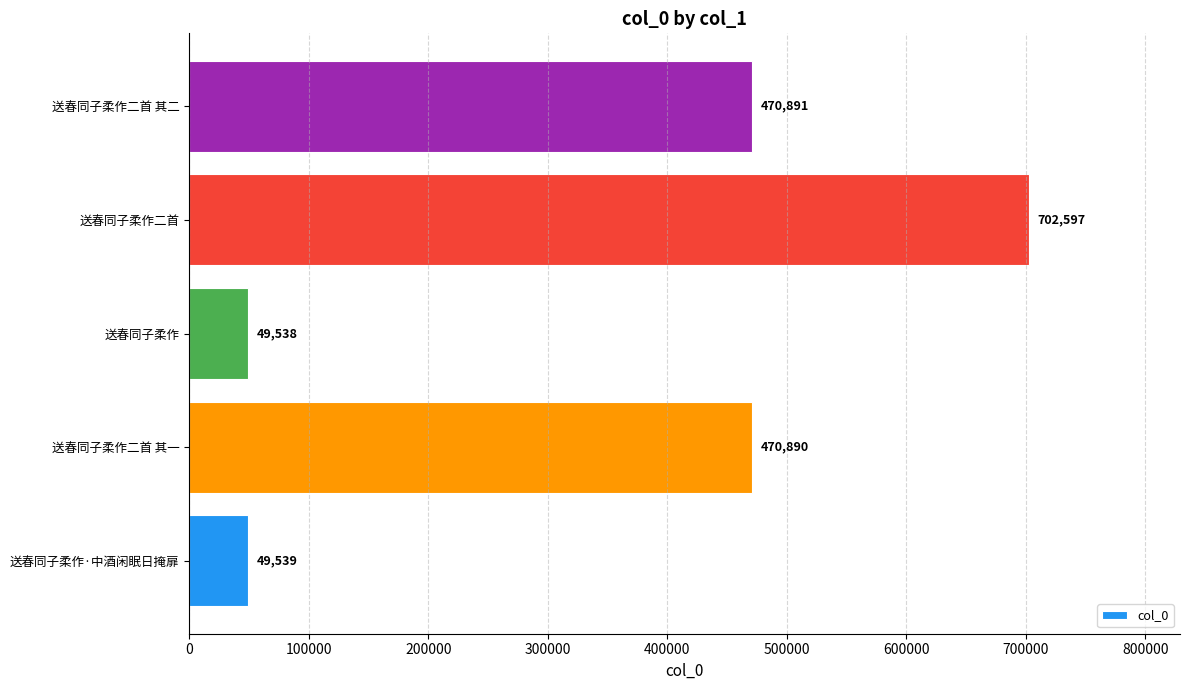

Reading bottom to top, extract all data points from this chart.

送春同子柔作·中酒闲眠日掩扉=49539	送春同子柔作二首 其一=470890	送春同子柔作=49538	送春同子柔作二首=702597	送春同子柔作二首 其二=470891